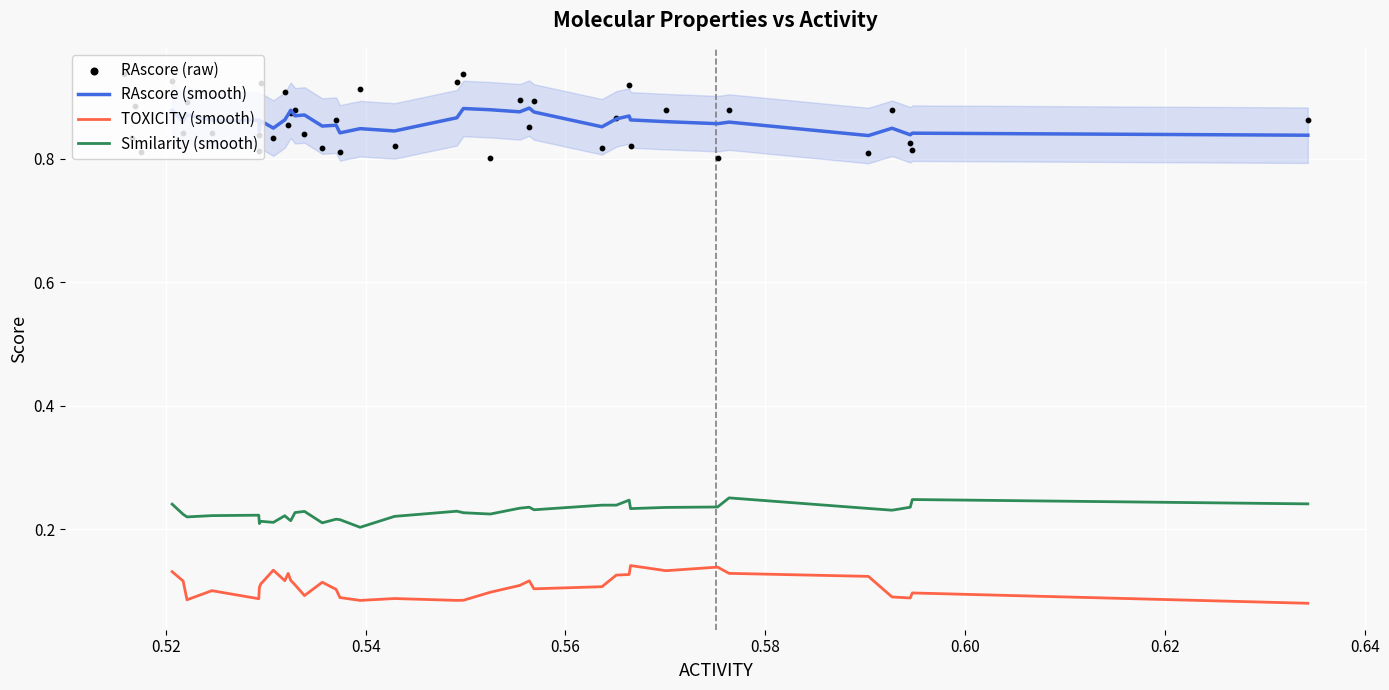

True or false: TOXICITY (smooth) and RAscore (smooth) cross at least once.

False